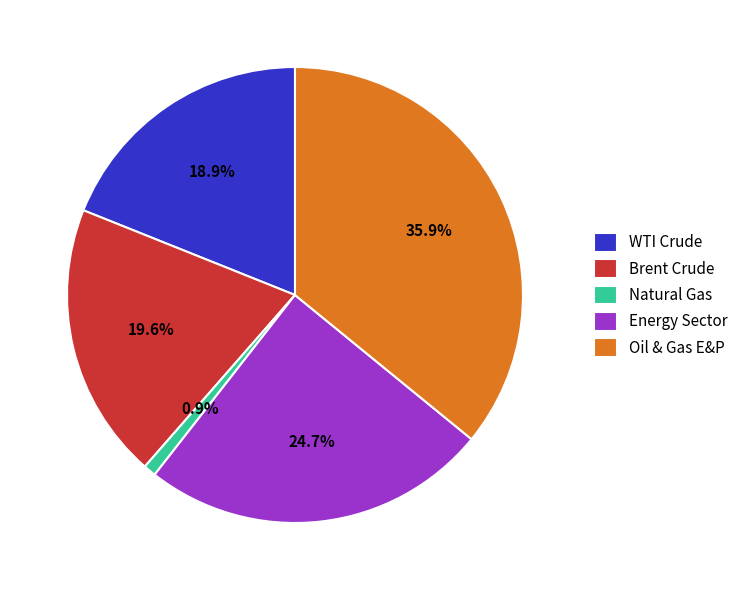

What is the ratio of the value at WTI Crude to the value at Energy Sector?

0.8